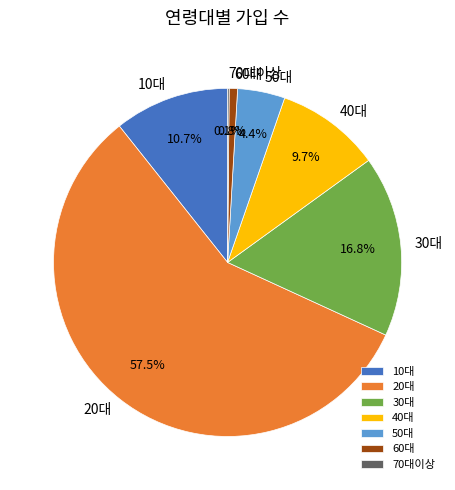

Does 20대 account for over 50% of the chart?

Yes